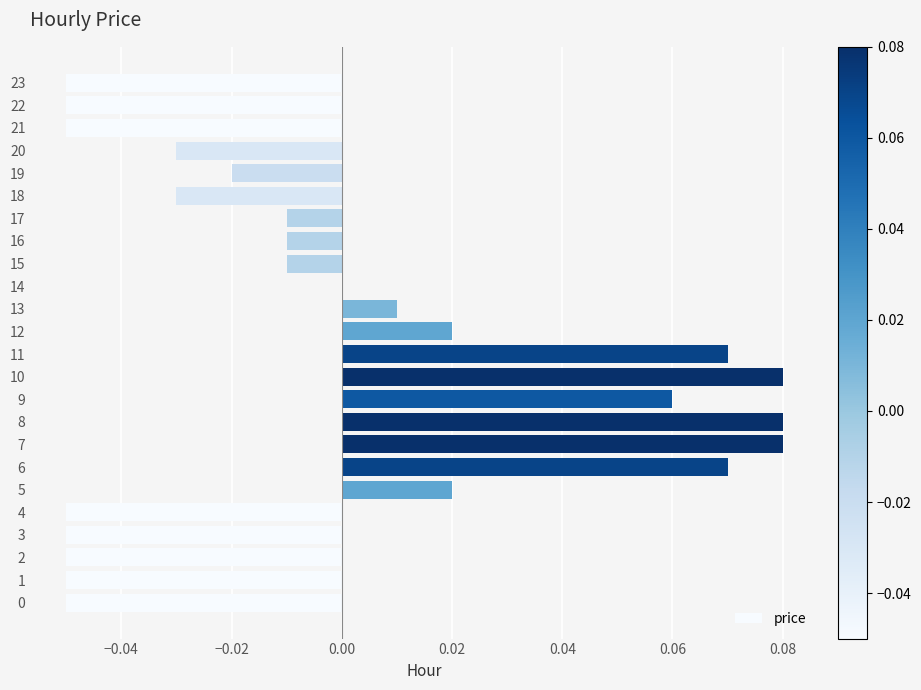

How many data points does each series have?

24